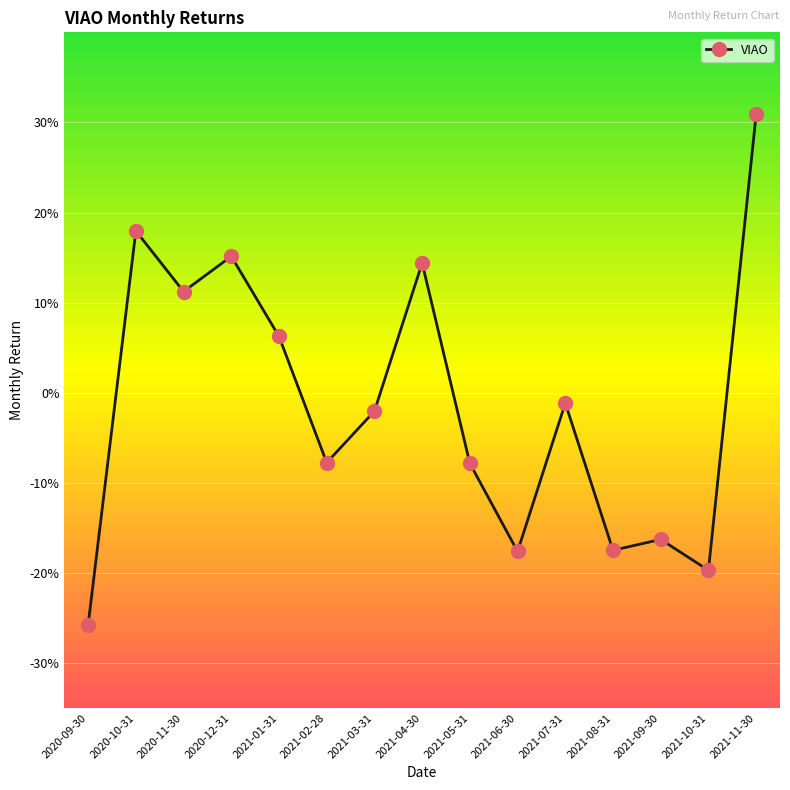

What is the label of the 14th point from the left?

2021-10-31